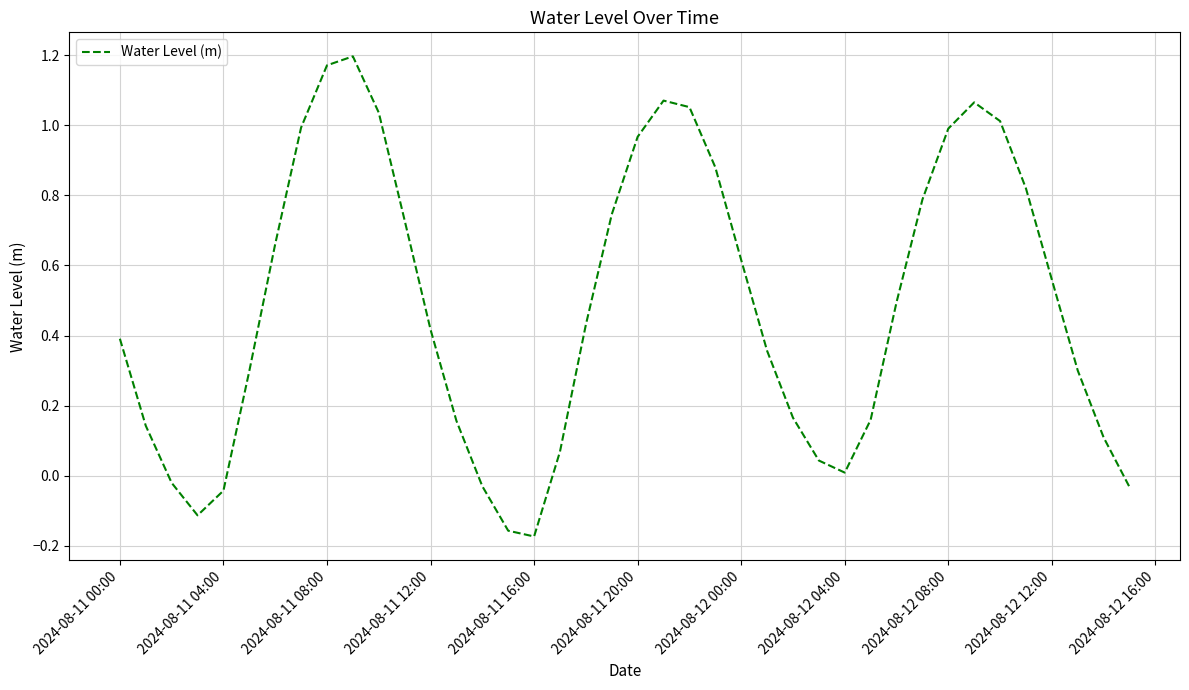

How many values exceed 0?

33